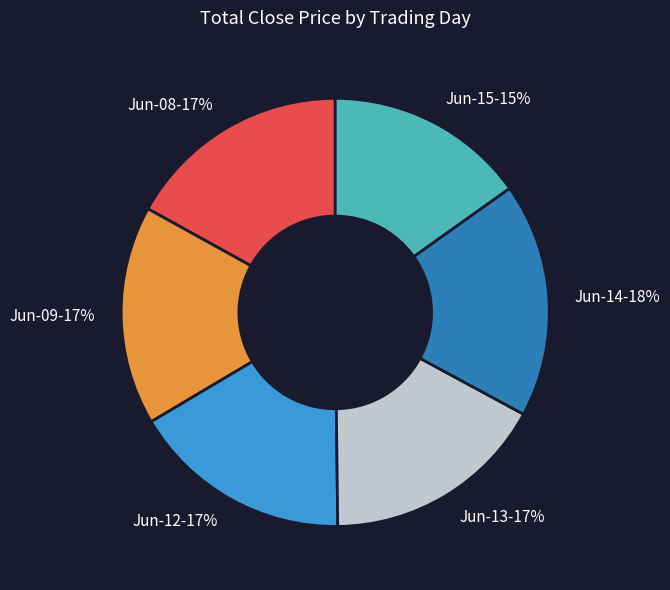

Which slice is the largest?

Jun-14